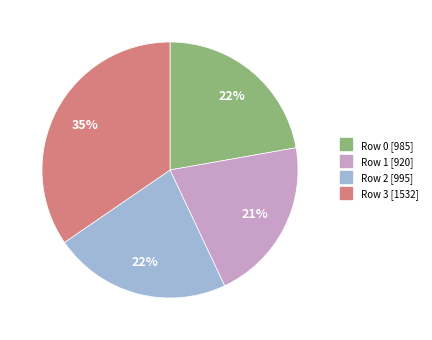

Does any single category account for the majority?

No